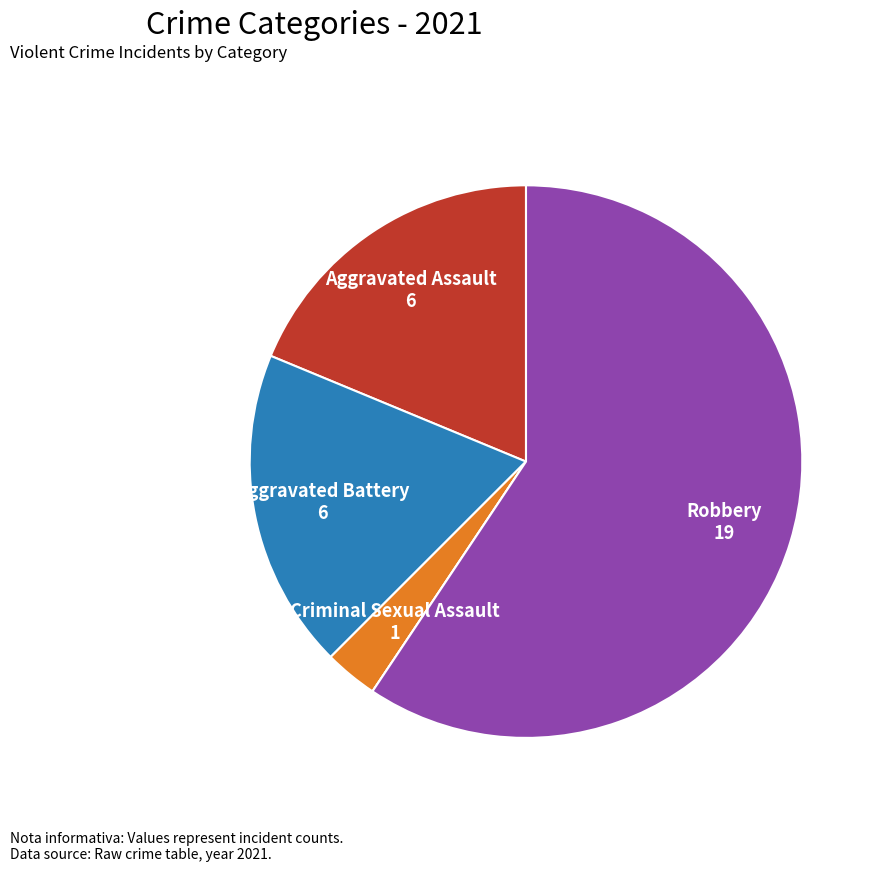

Is there any slice that represents more than half of the pie?

Yes